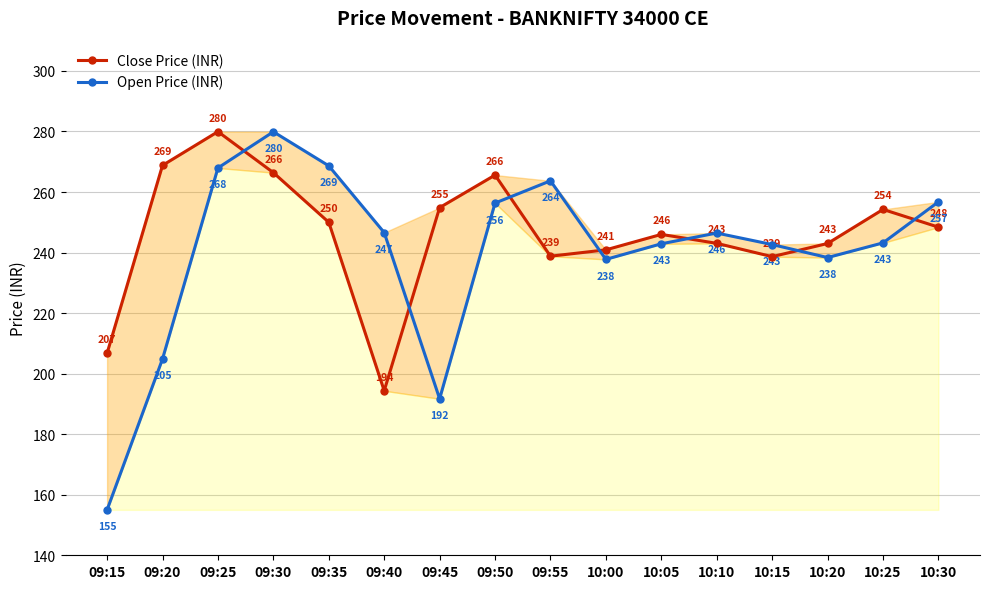

What is the difference between the maximum and minimum values in the Open Price (INR) series?

124.9